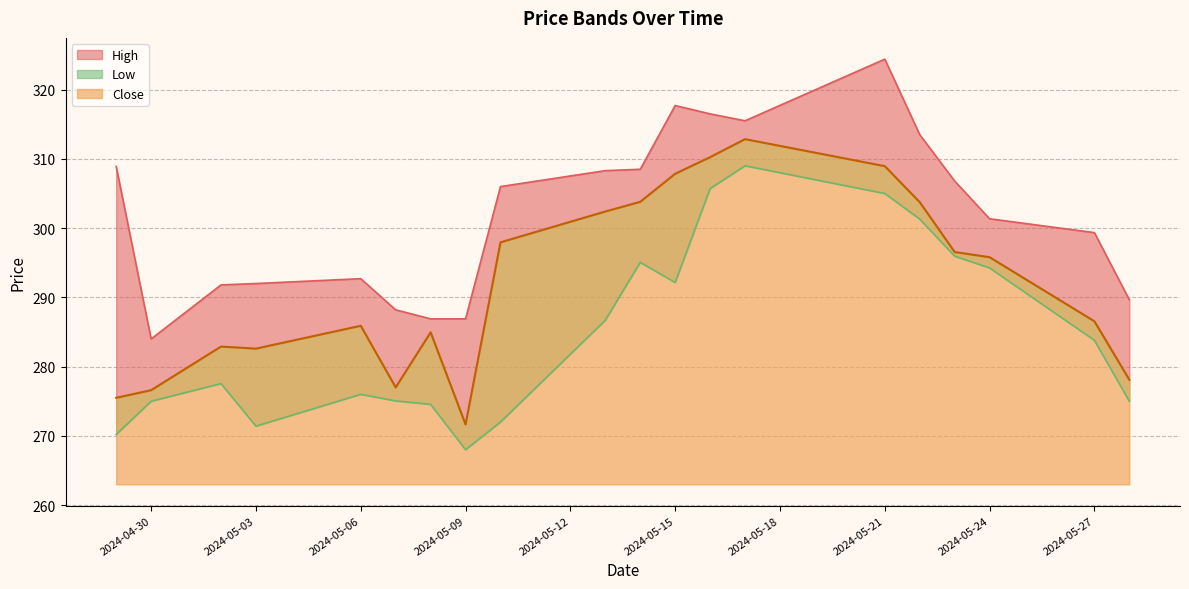

True or false: Low and High cross at least once.

False